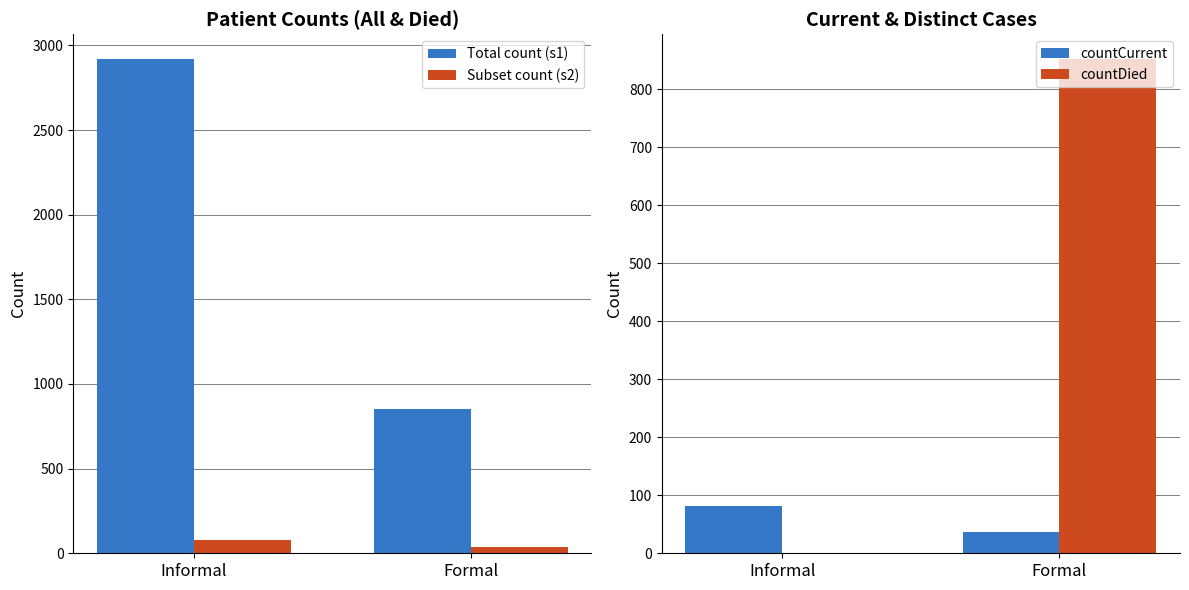

What is the maximum value for countDied?

852